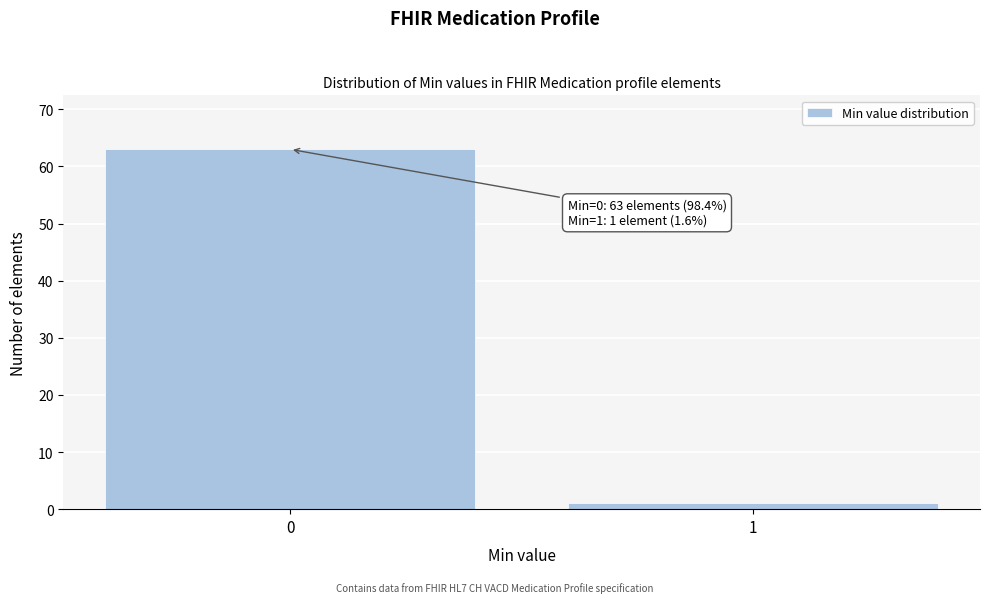

Reading left to right, extract all data points from this chart.

63	1